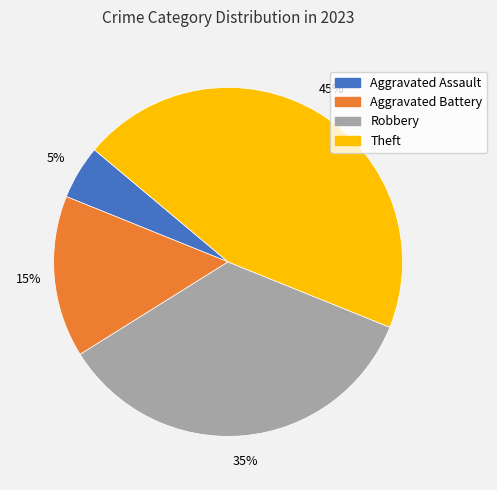

Do Aggravated Battery and Aggravated Assault together represent more than half of the pie?

No